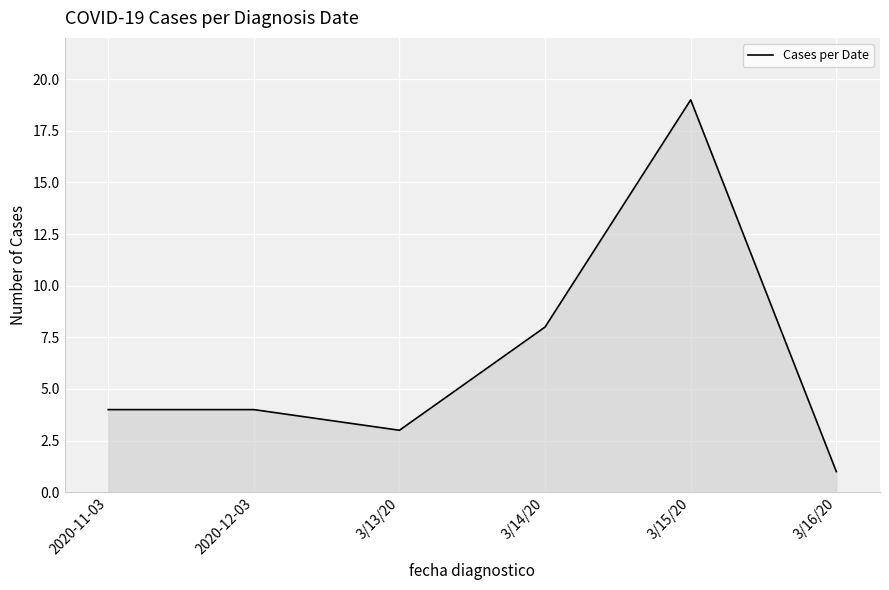

Approximately how many times larger is the value at 2020-12-03 compared to 3/16/20?

4.0